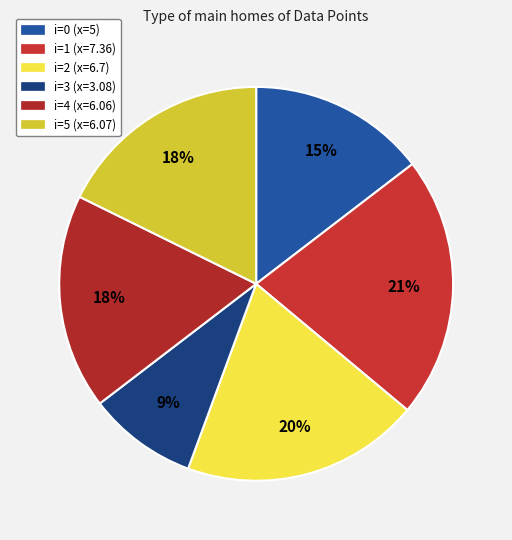

Which category has the smallest portion of the pie?

3